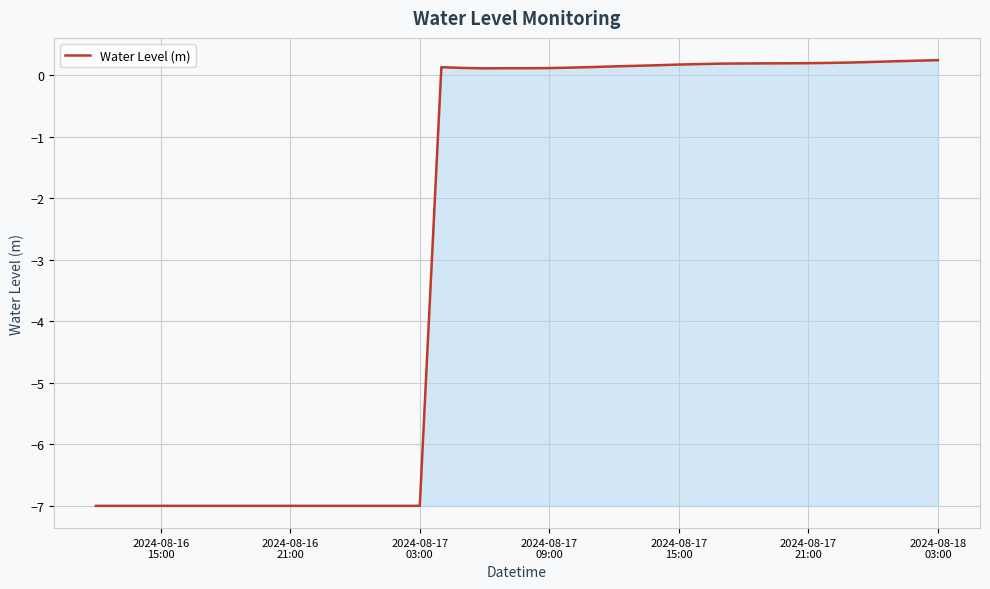

What is the smallest value displayed?

-7.0